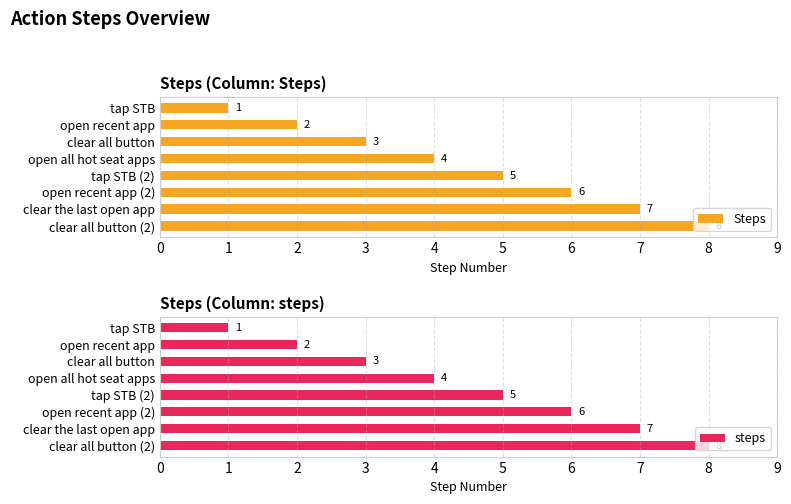

What is the sum of all Steps values?

36